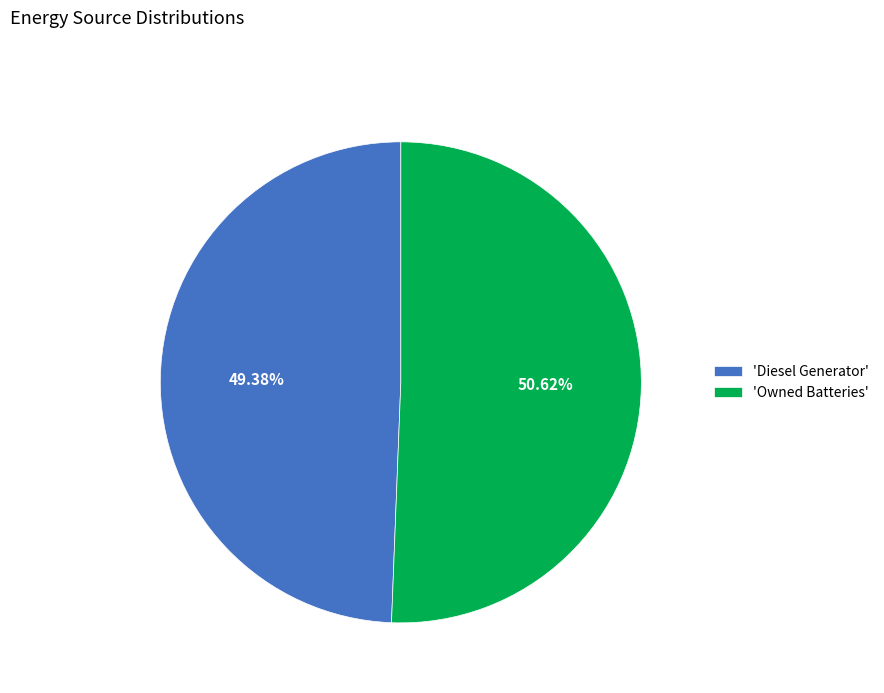

What is the smallest slice in the pie chart?

'Diesel Generator'